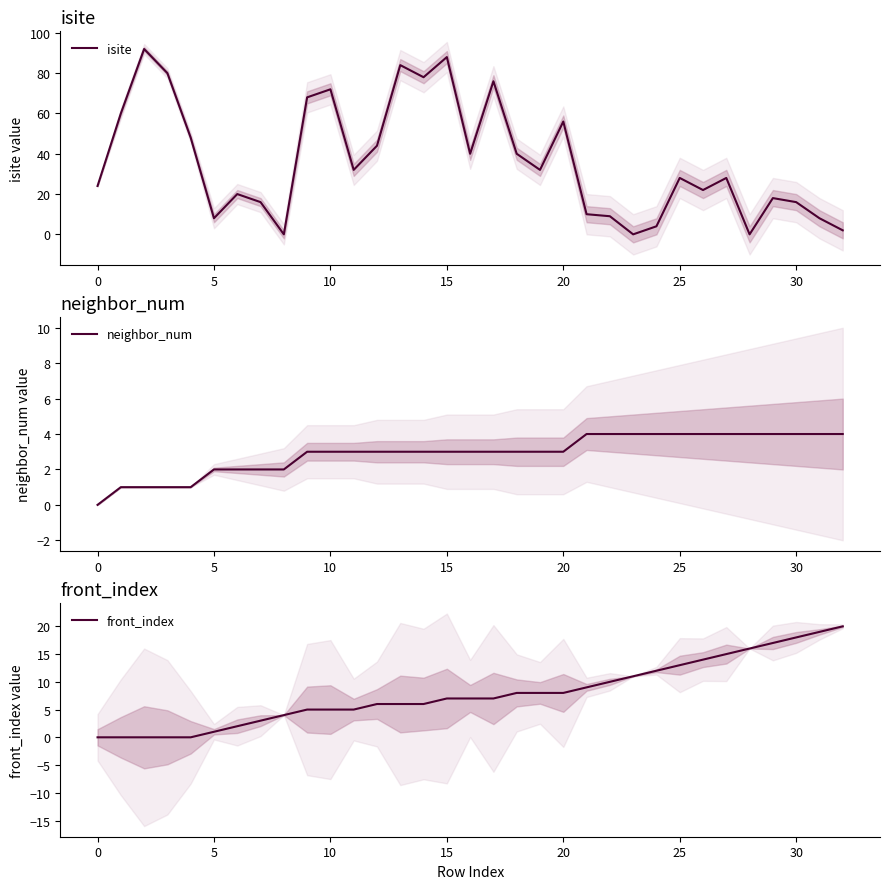

In isite, how many points are lower than both neighbors (excluding endpoints)?

9